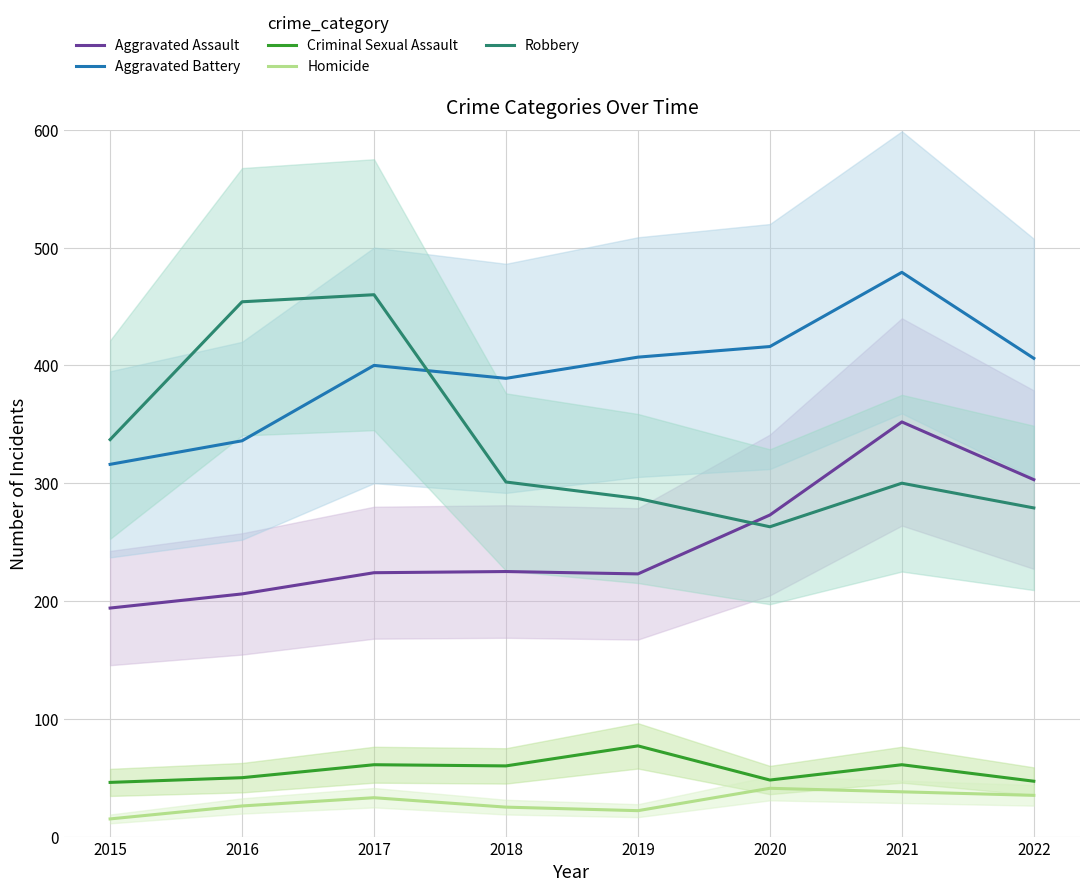

At which category does Aggravated Battery reach its first local valley?

2018